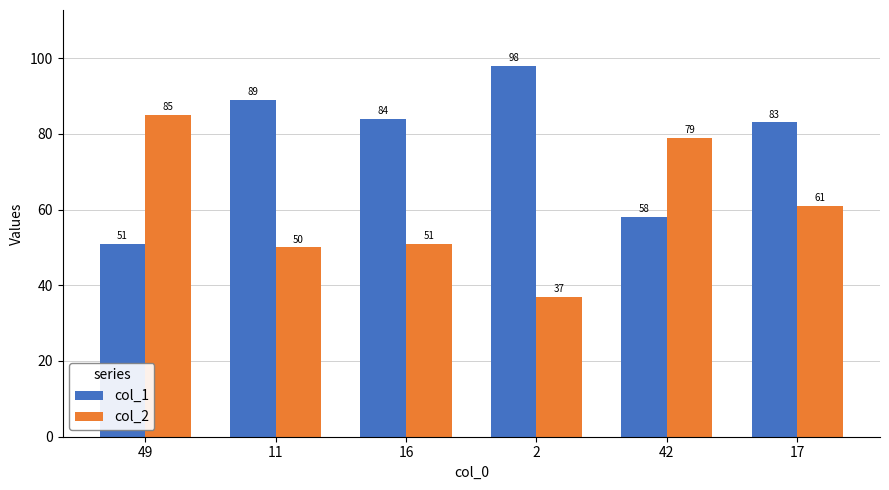

What is the difference between the highest and lowest values at 17?

22